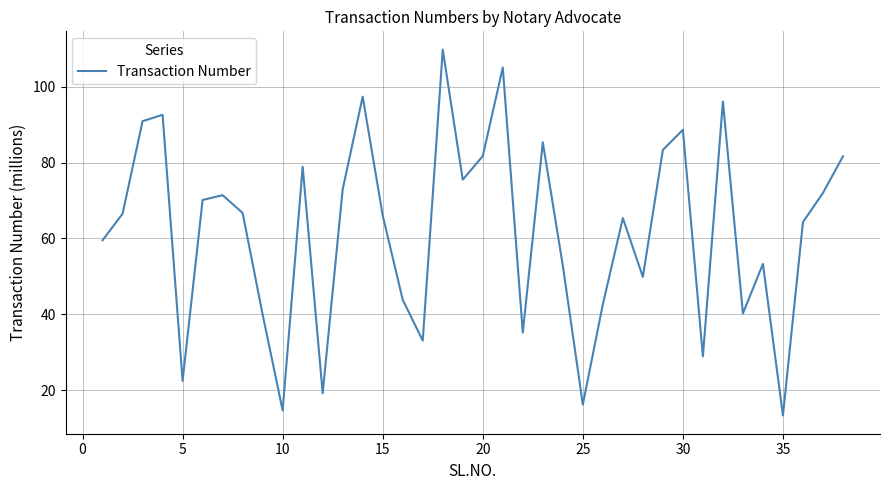

What is the minimum value shown in the chart?

13.4